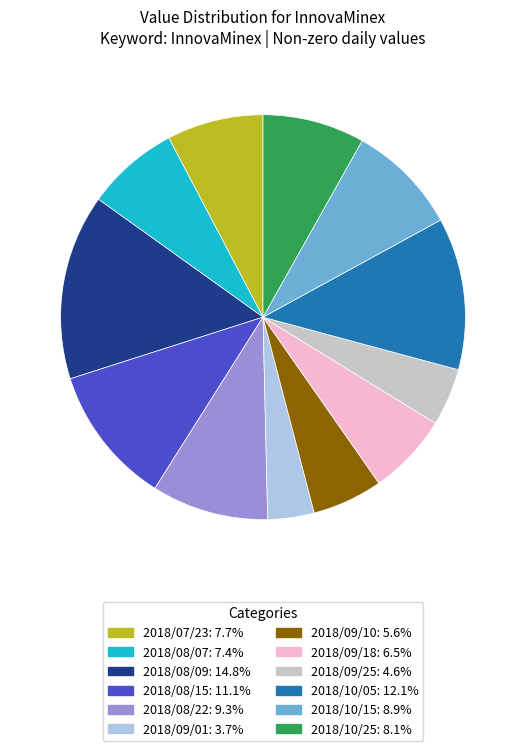

Which has a higher value, 2018/10/05 or 2018/08/15?

2018/10/05